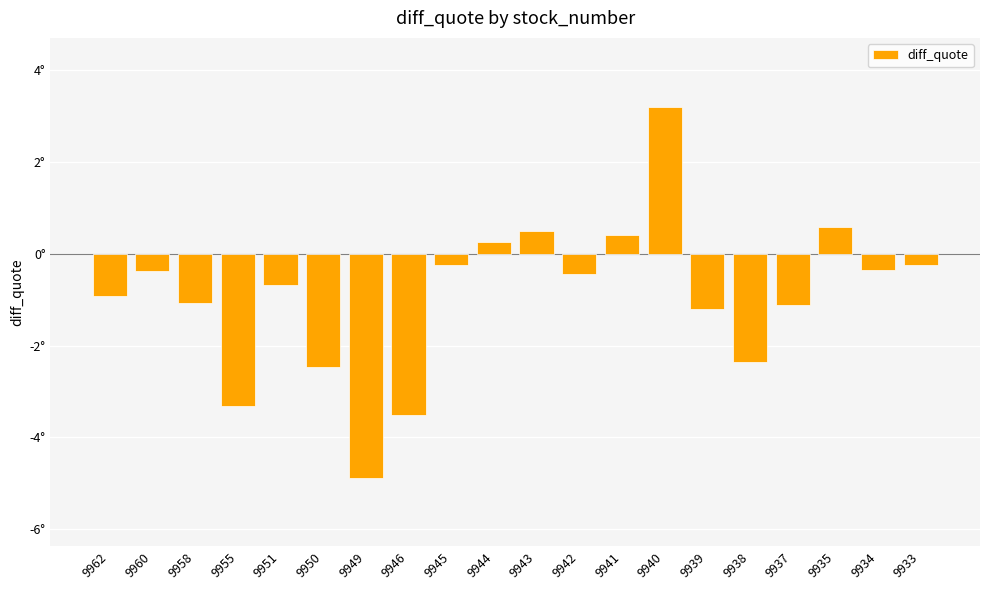

What is the sum of all values?

-18.2